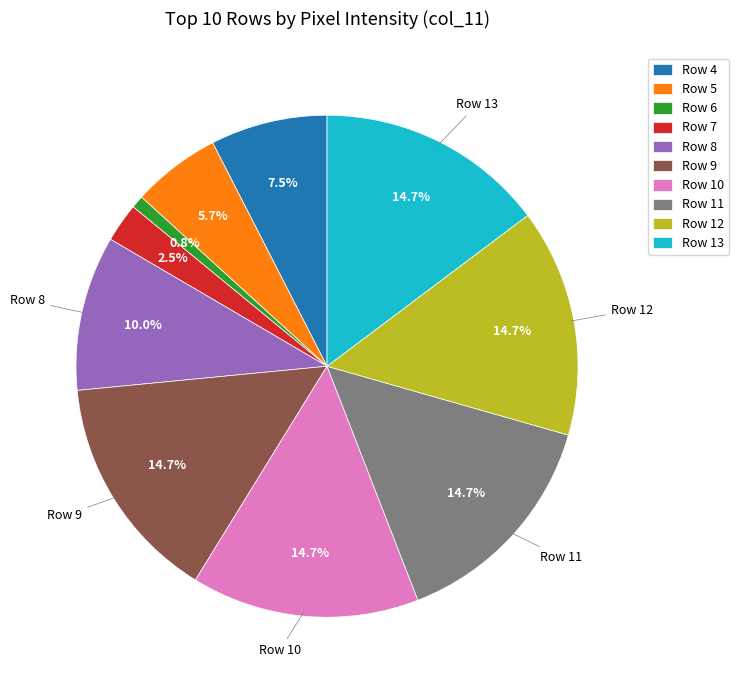

Which category has the smallest portion of the pie?

Row 6